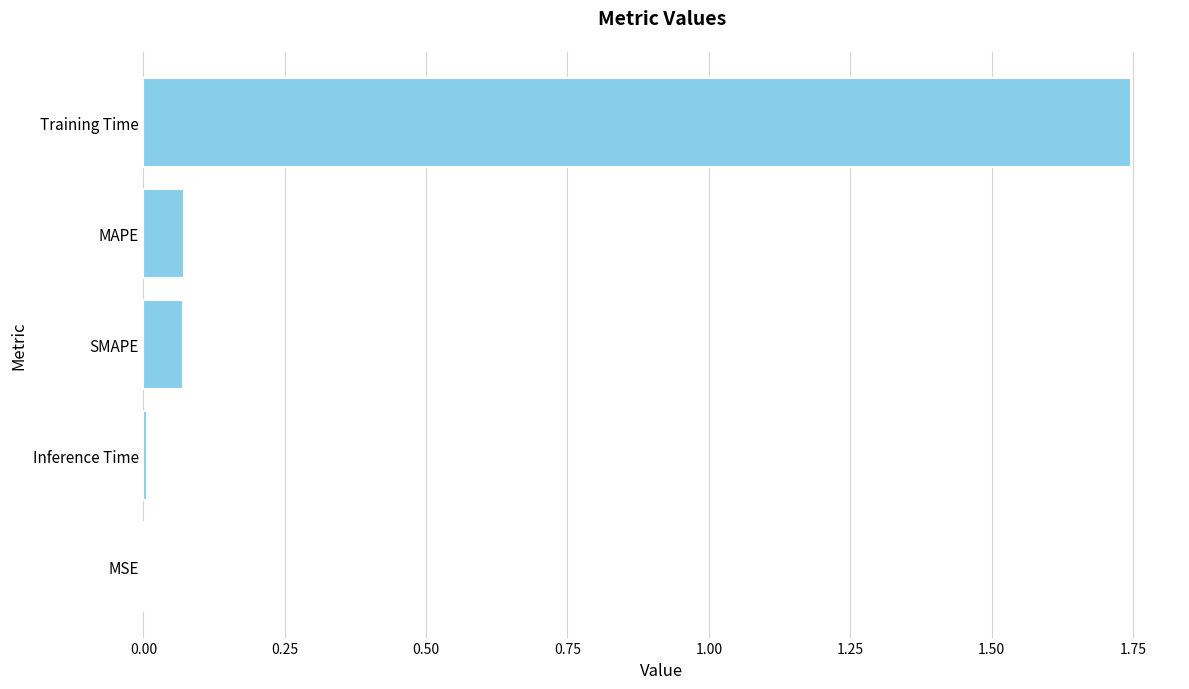

The value at MAPE is 0.0. True or false?

False